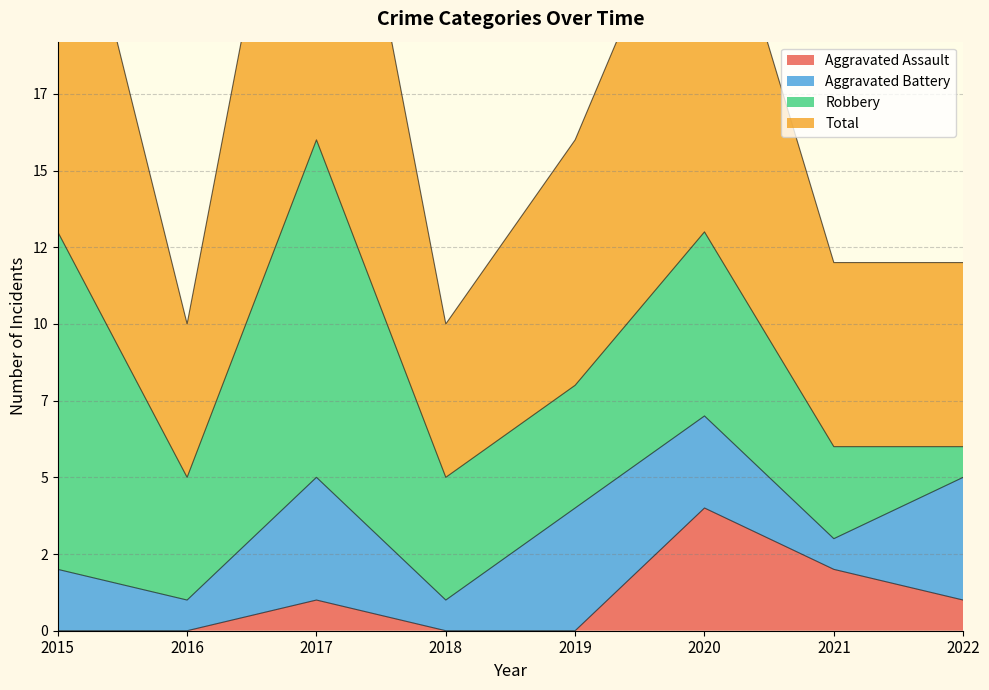

True or false: Aggravated Assault and Total cross at least once.

False